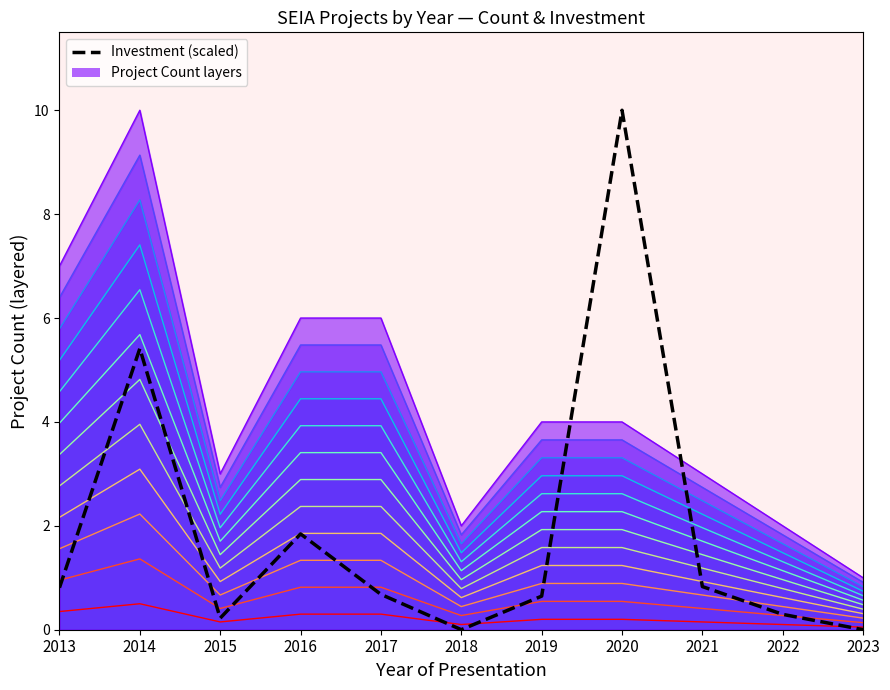

True or false: there are more than 2 points higher than both neighbors.

True